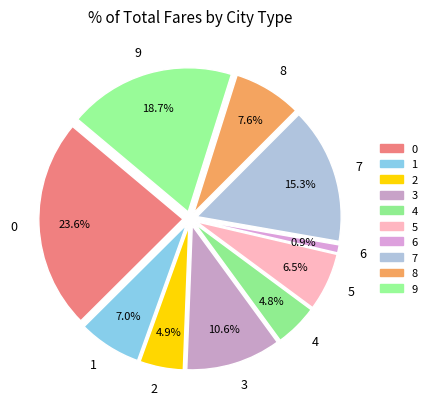

To the nearest percent, what is the difference between the 8 and 4 slice percentages?

3%